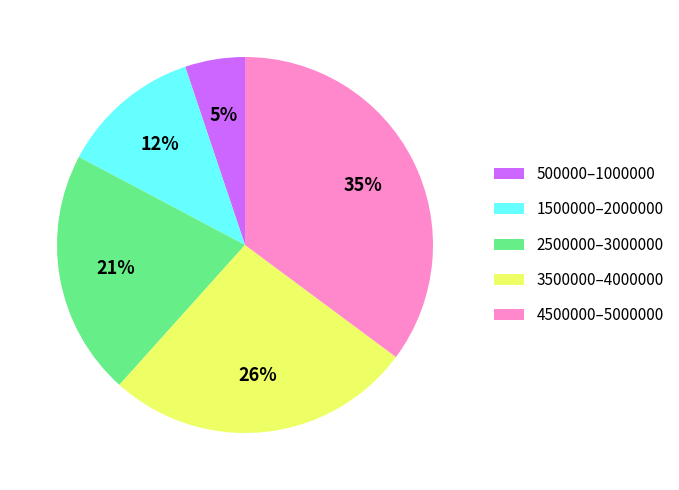

What percentage is the 3500000–4000000 slice, to the nearest percent?

26%